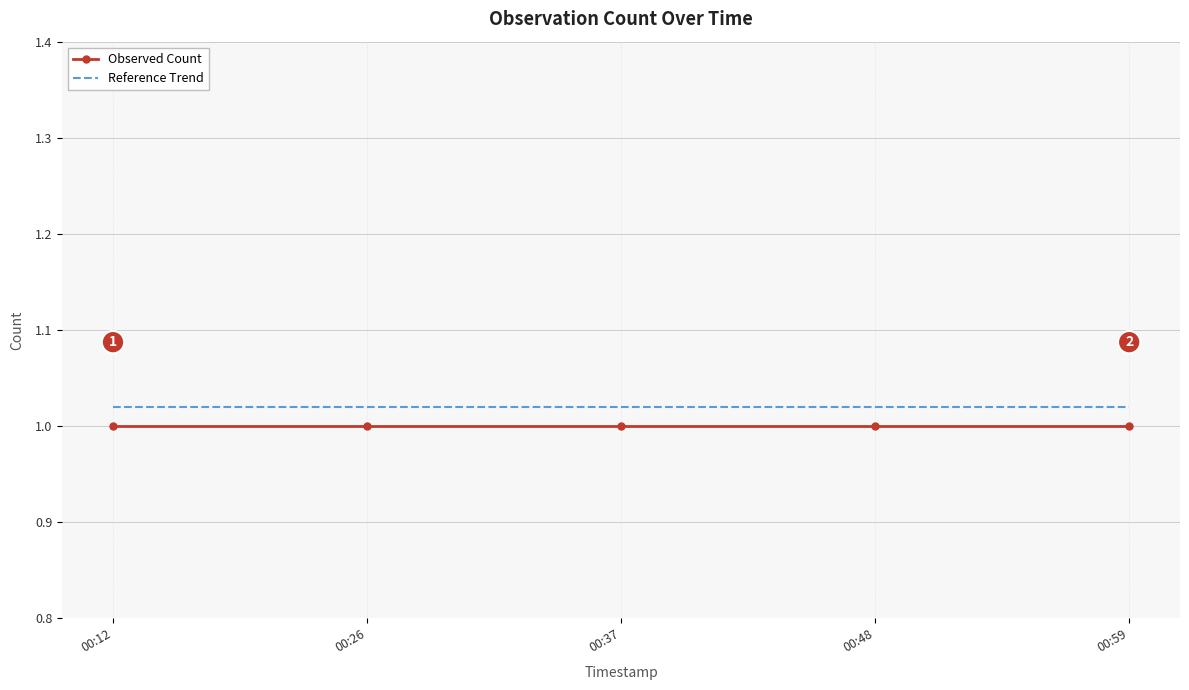

The Reference Trend series shows 1.0 at 00:37. True or false?

True